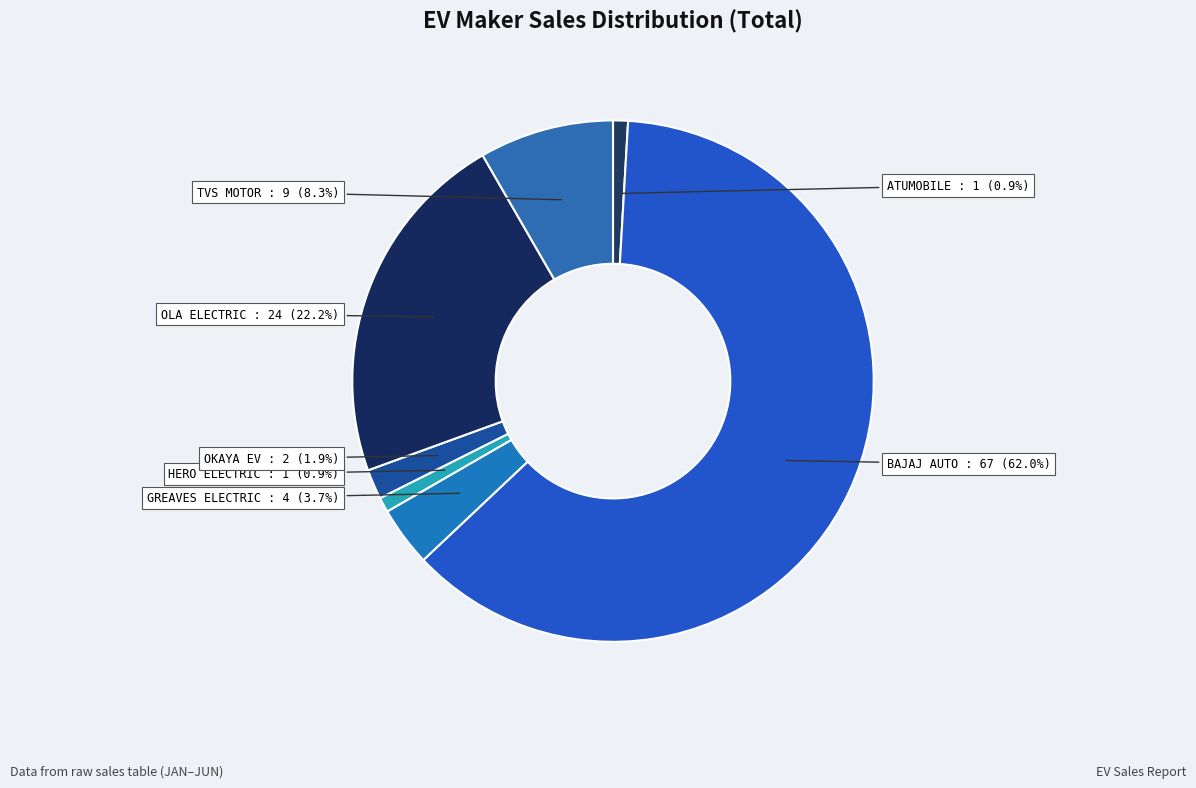

How many slices are in this pie chart?

7